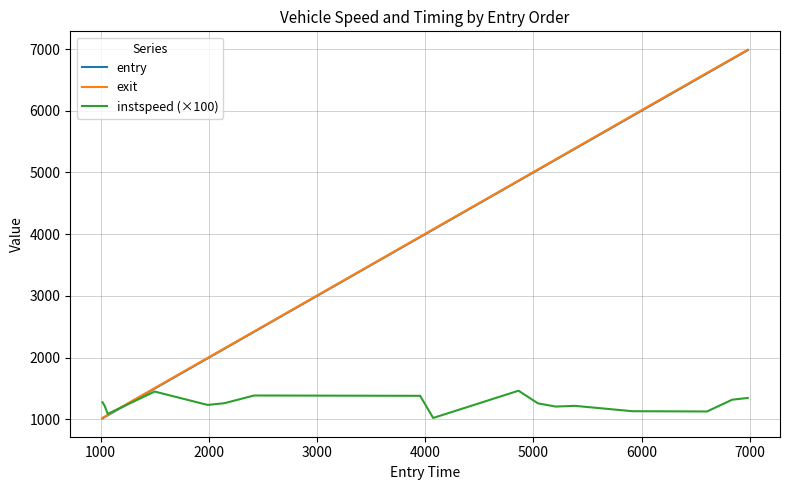

What is the minimum value shown in the chart?

1018.2